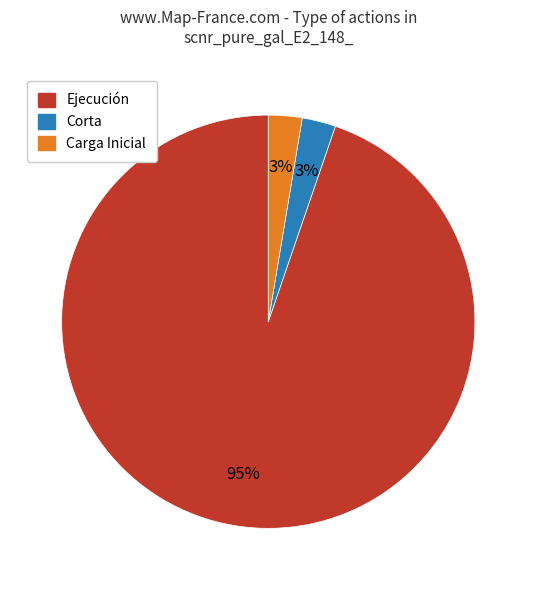

How many slices are in this pie chart?

3